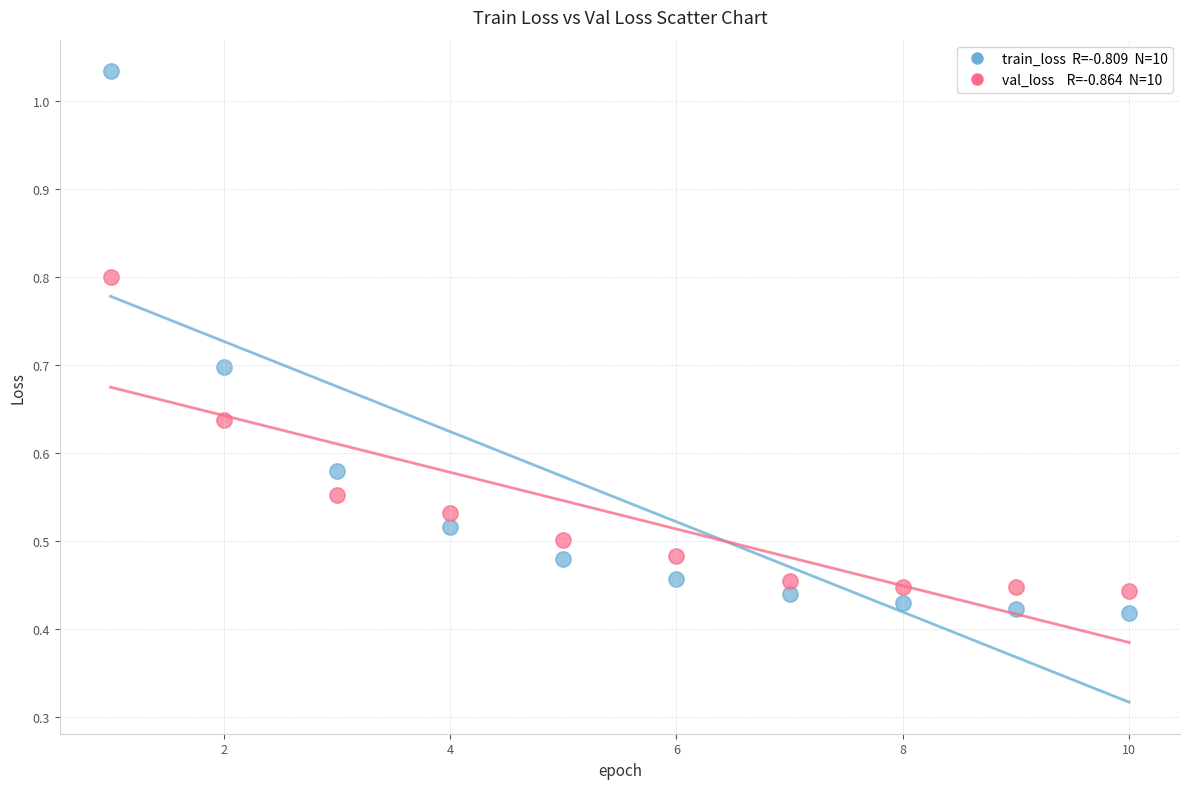

Across all data points, what is the range of X values (max minus min)?

9.0